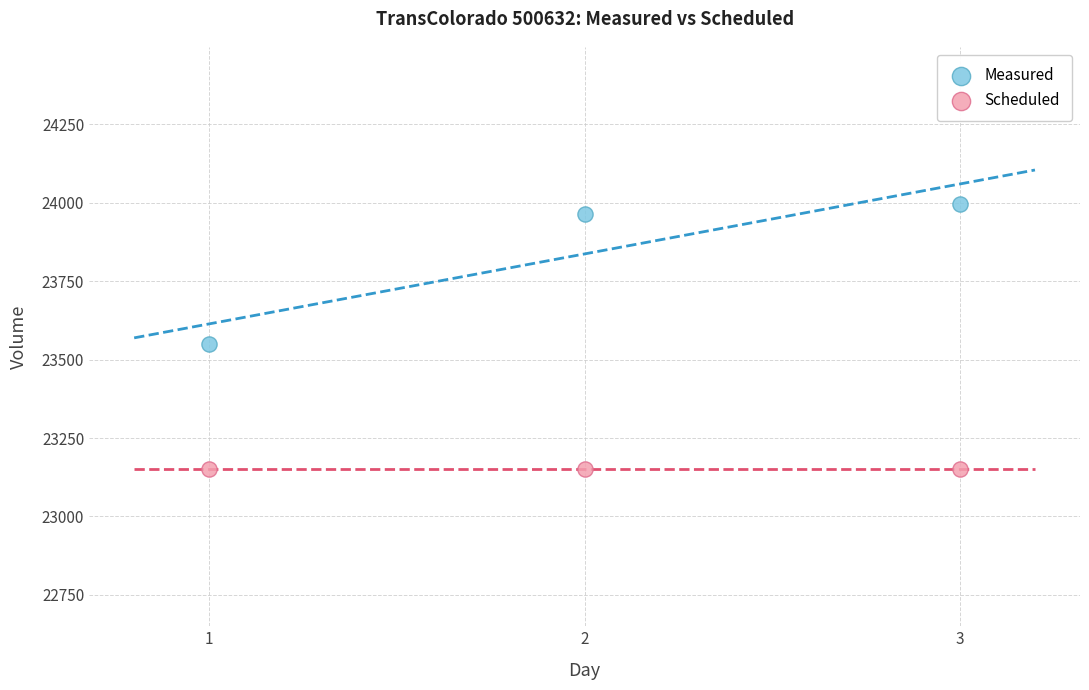

Across all series, what Y value is closest to 23573?

23550